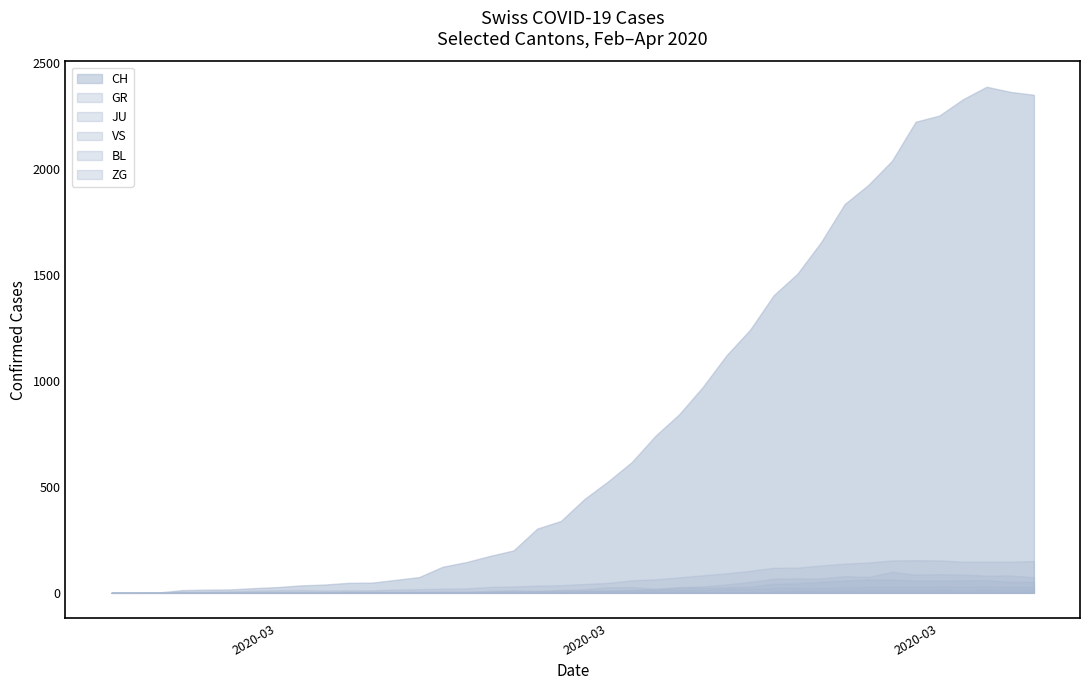

What is the maximum value for BL?

99